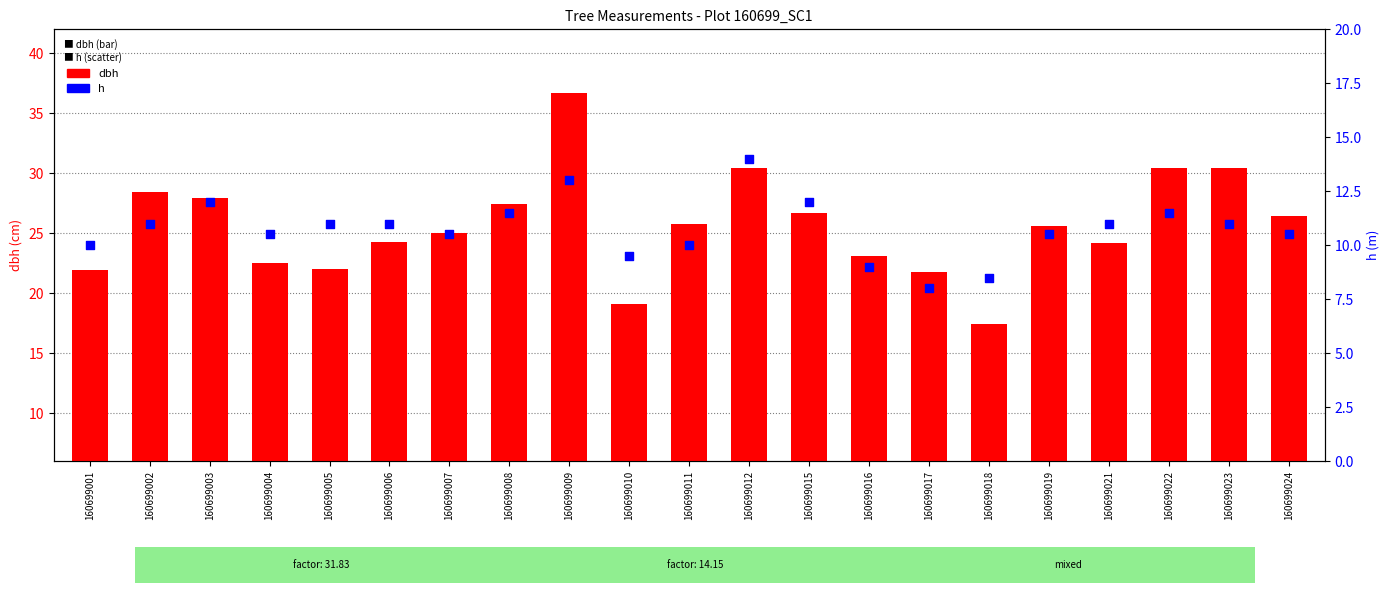

Which series reaches the minimum Y coordinate?

h